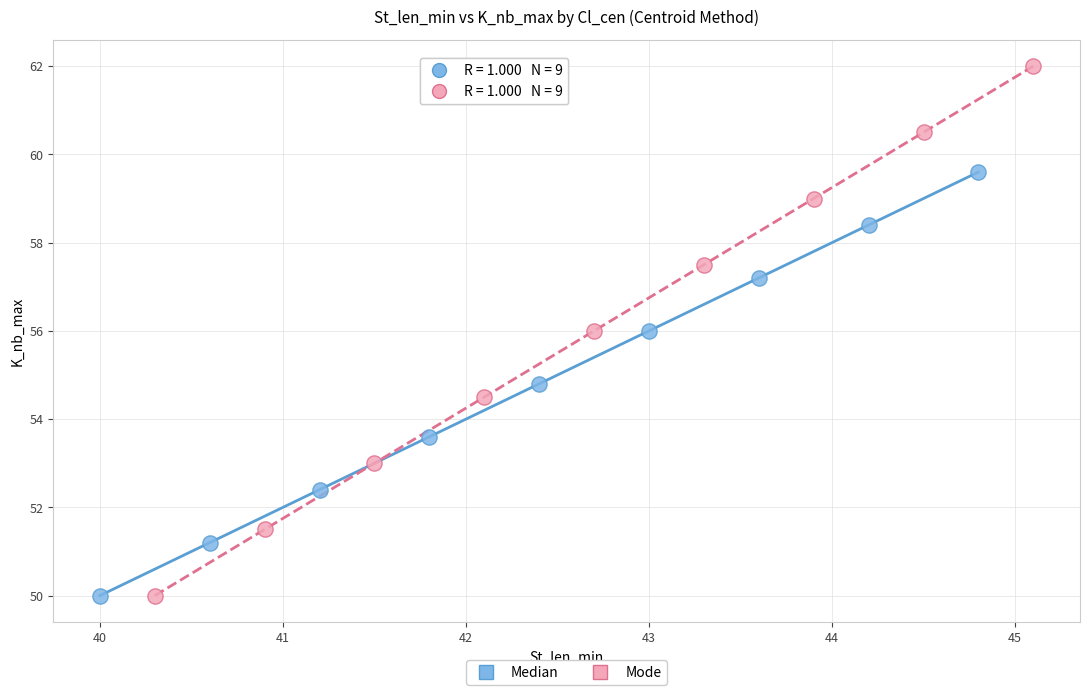

What are all the series names shown in the legend?

Median, Mode